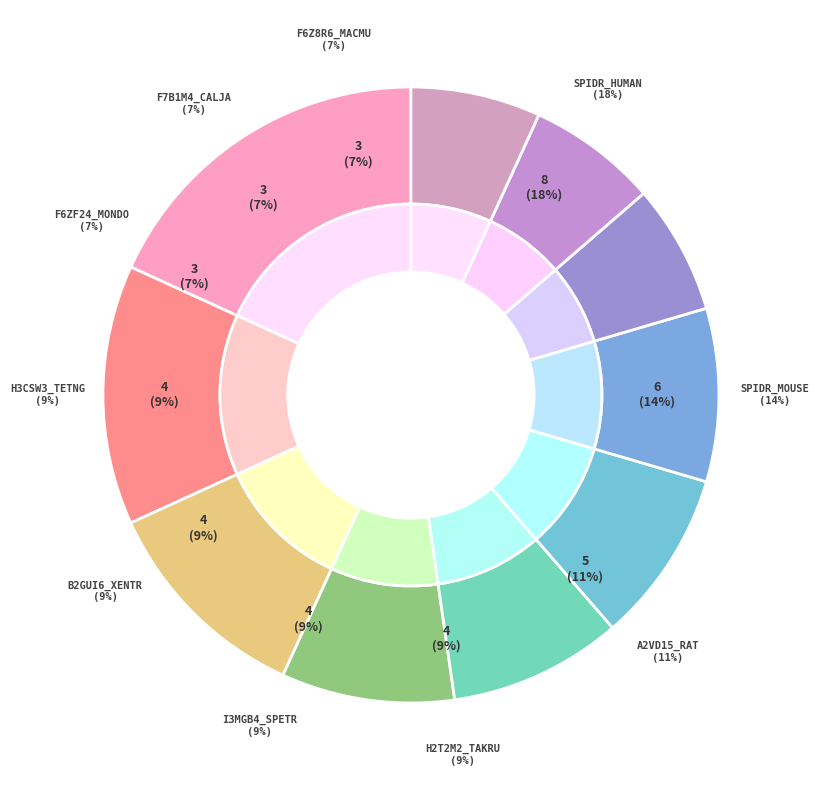

To the nearest percent, what portion does I3MGB4_SPETR represent?

9%